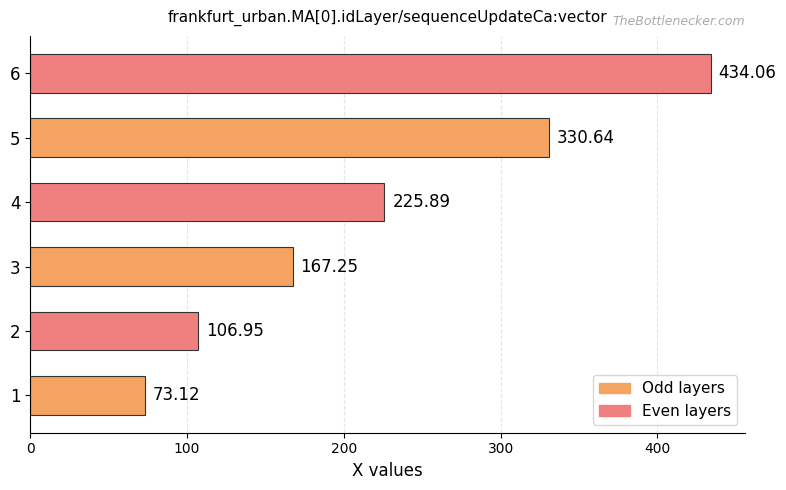

What is the difference between the maximum and second lowest values?

327.1